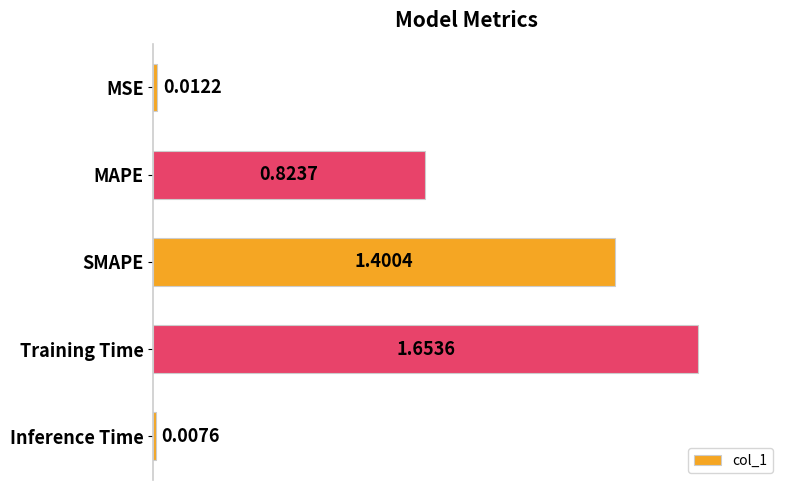

At which category does the chart reach its peak across all series?

Training Time